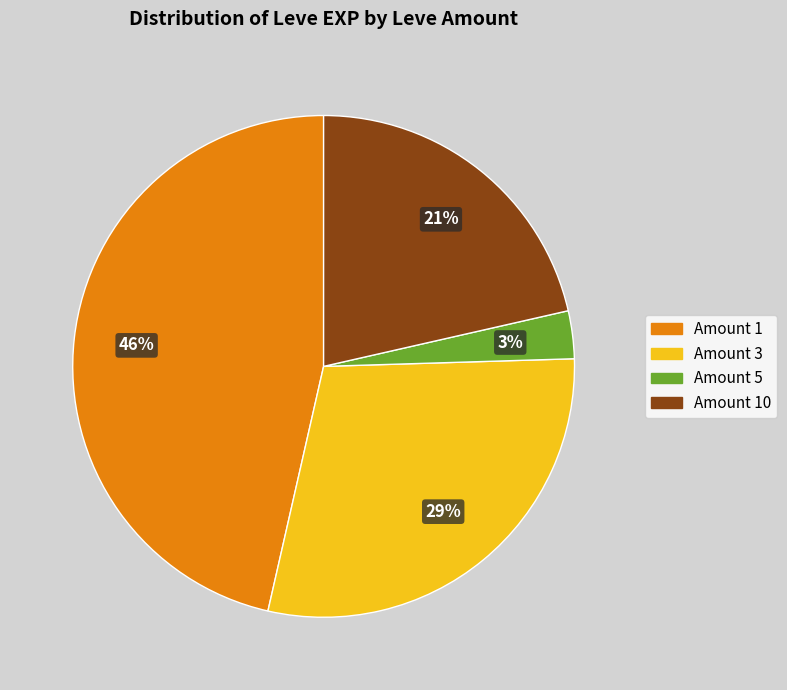

Does any single category account for the majority?

No